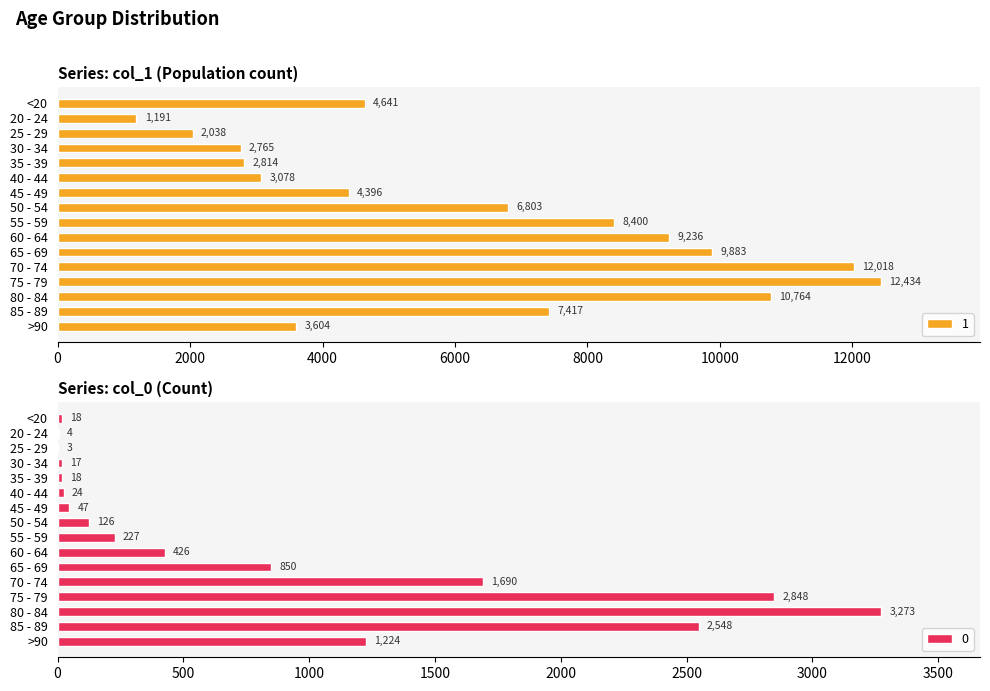

At which label is 1 closest to 6812?

50 - 54